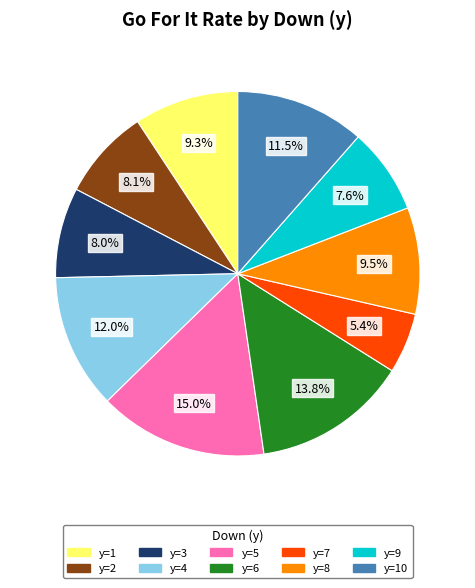

Does any single category account for the majority?

No